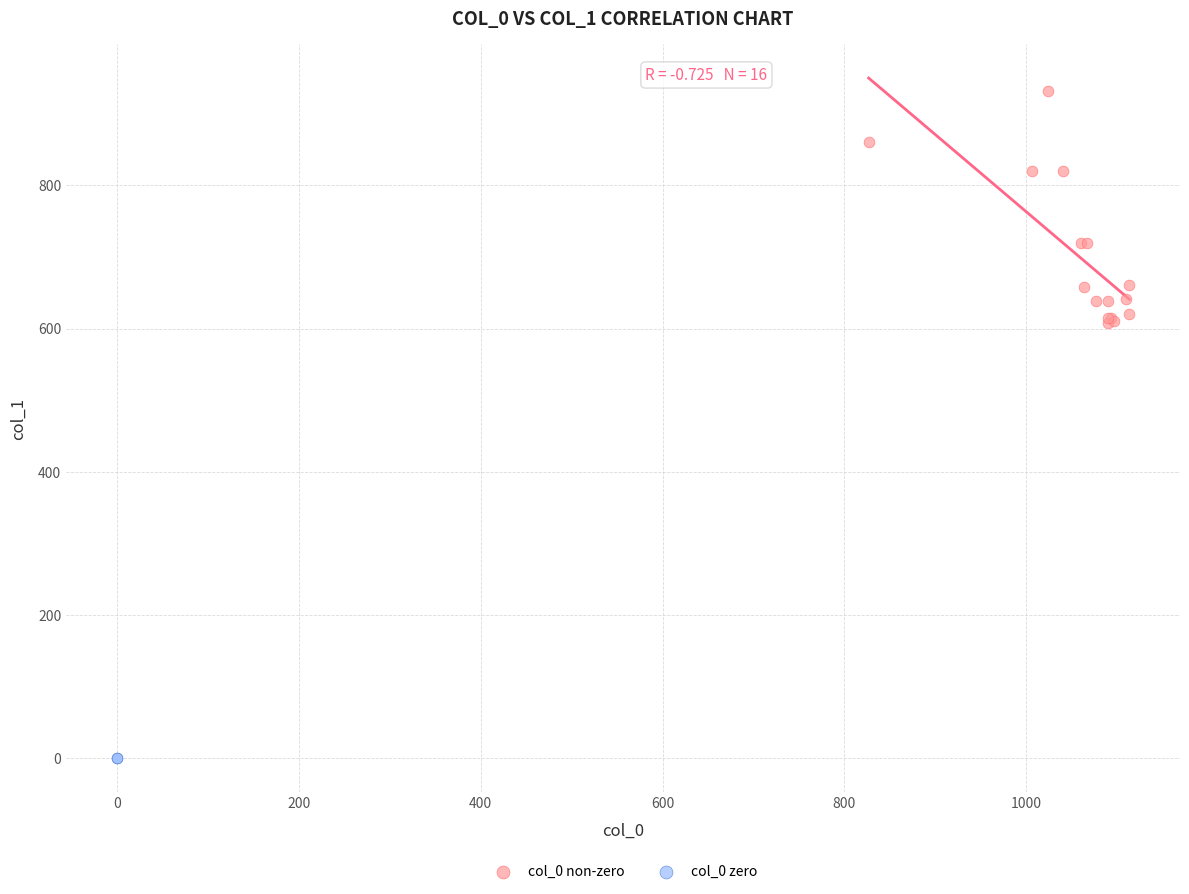

What are all the series names shown in the legend?

col_0 non-zero, col_0 zero